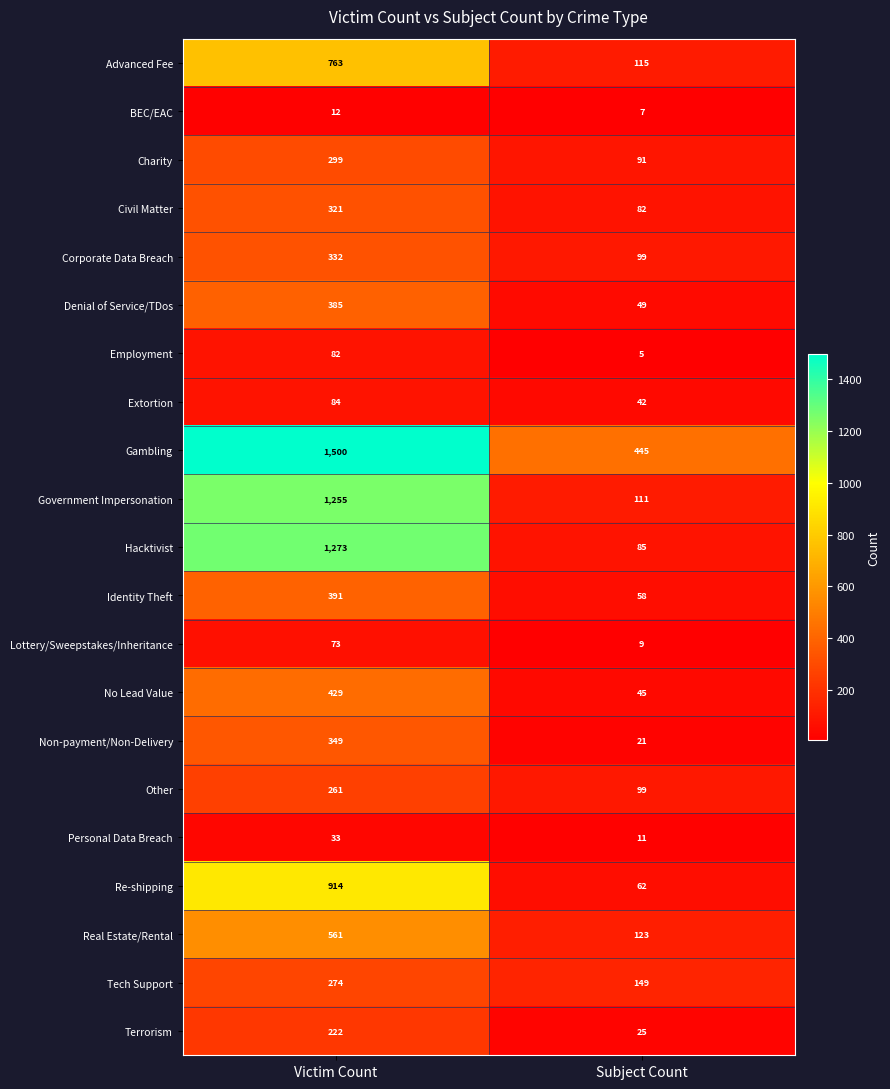

At Victim Count, list the series in order from smallest to largest.

BEC/EAC, Personal Data Breach, Lottery/Sweepstakes/Inheritance, Employment, Extortion, Terrorism, Other, Tech Support, Charity, Civil Matter, Corporate Data Breach, Non-payment/Non-Delivery, Denial of Service/TDos, Identity Theft, No Lead Value, Real Estate/Rental, Advanced Fee, Re-shipping, Government Impersonation, Hacktivist, Gambling